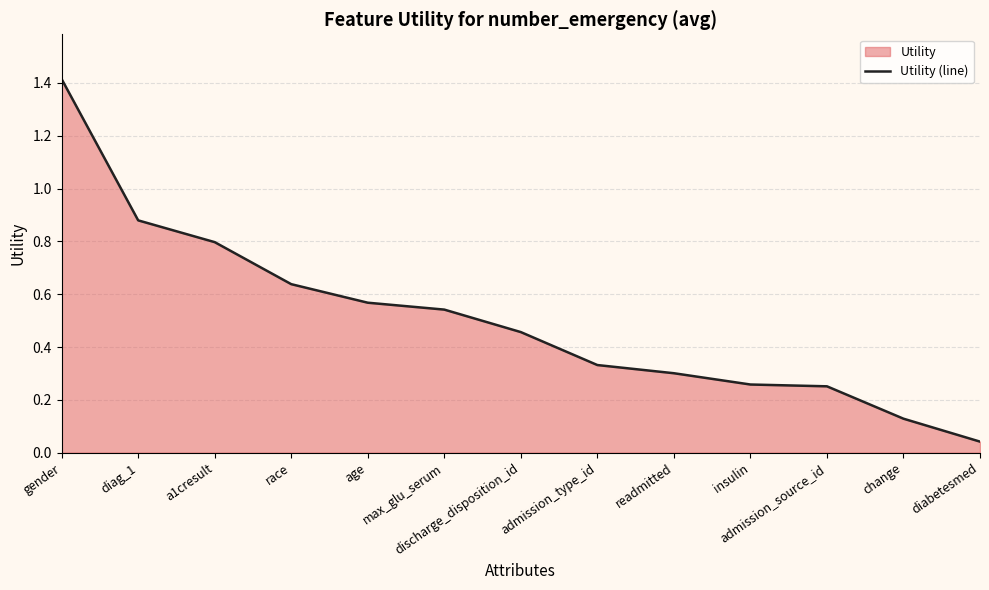

Rank the categories by value from lowest to highest.

diabetesmed, change, admission_source_id, insulin, readmitted, admission_type_id, discharge_disposition_id, max_glu_serum, age, race, a1cresult, diag_1, gender